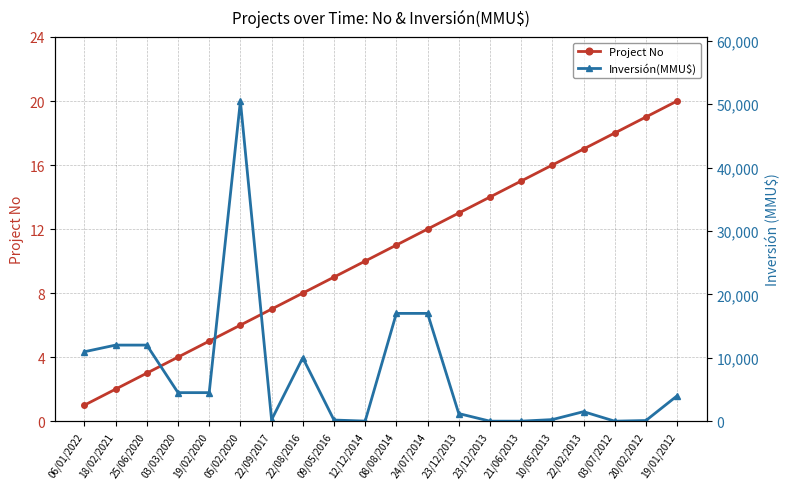

At 25/06/2020, list the series in order from smallest to largest.

Project No, Inversión(MMU$)